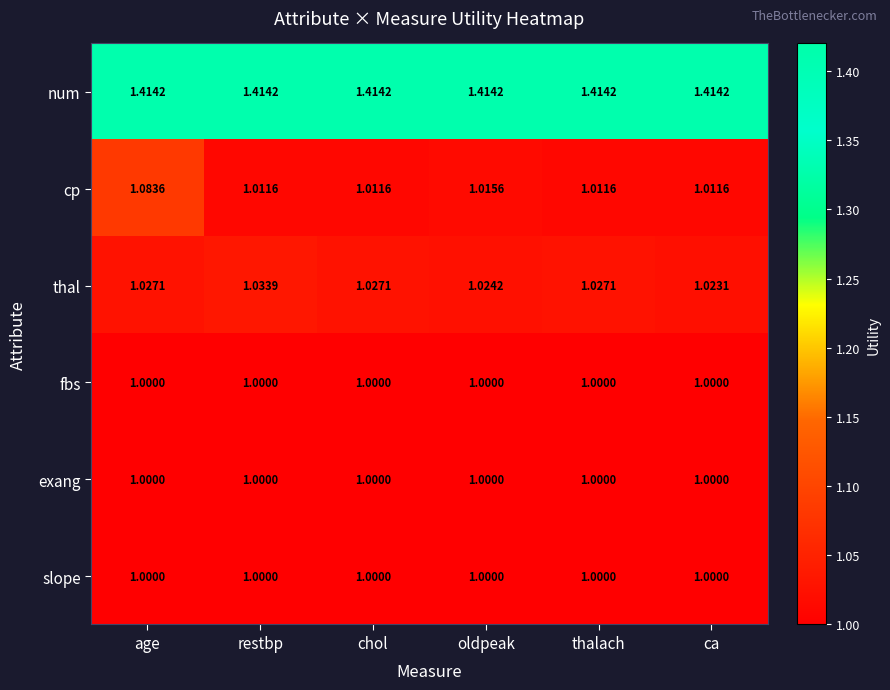

Which series has the largest range (max minus min)?

cp